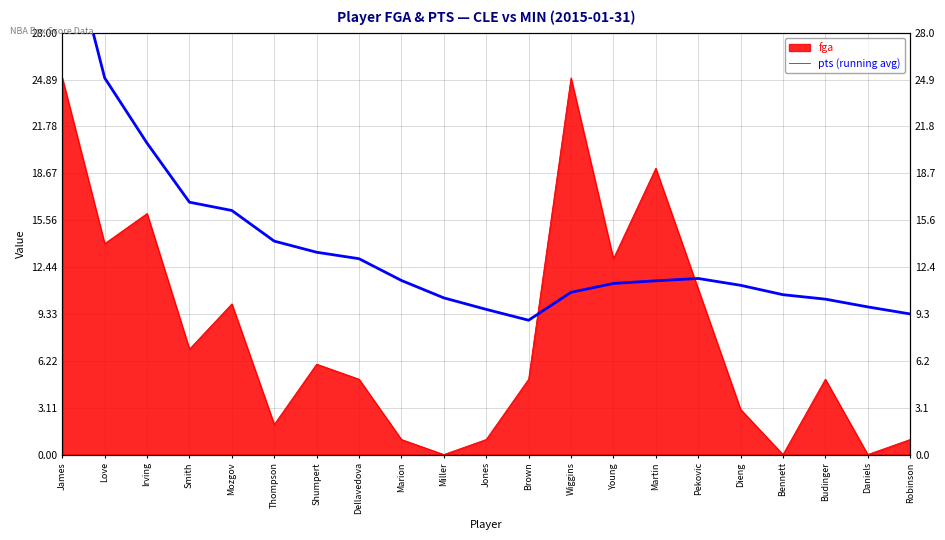

How many points are lower than both their immediate neighbors (excluding endpoints)?

1